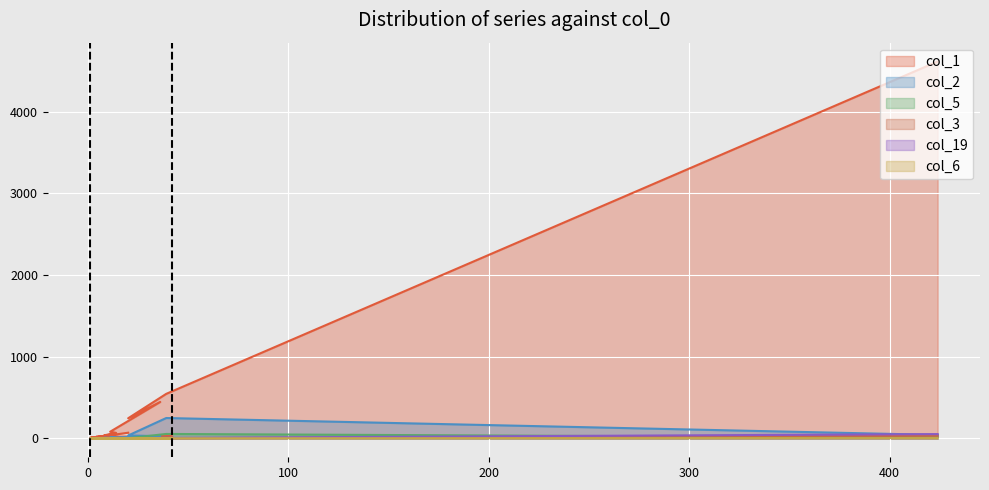

How many positive values does the col_19 series have?

5